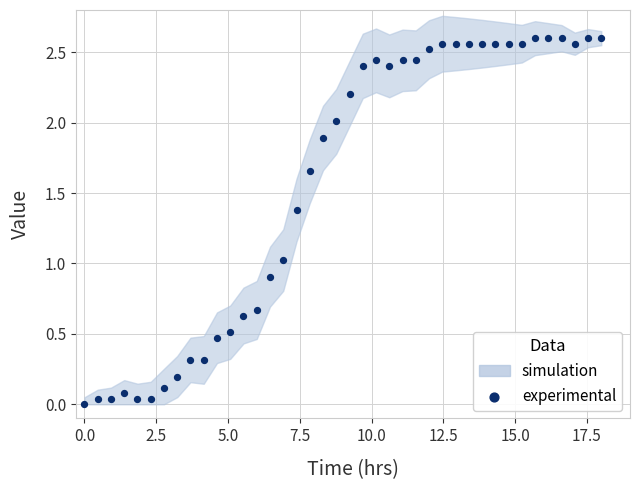

What is the range of X values (max minus min)?

18.0